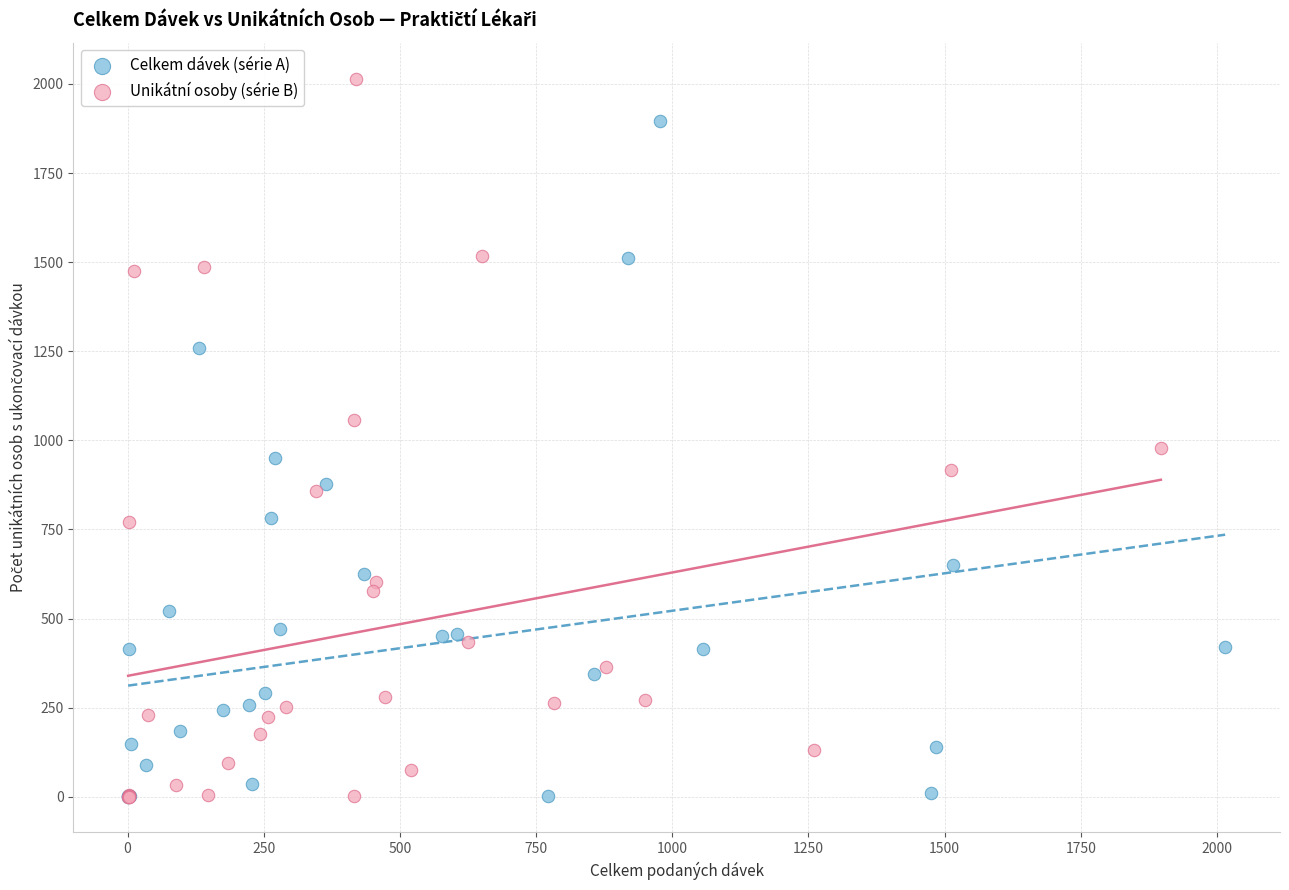

Which series has the widest spread of Y values?

Unikátní osoby (série B)